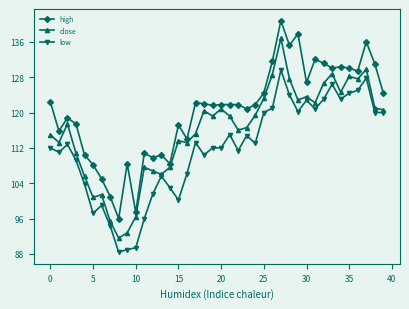

Which series has the largest total across all categories?

high